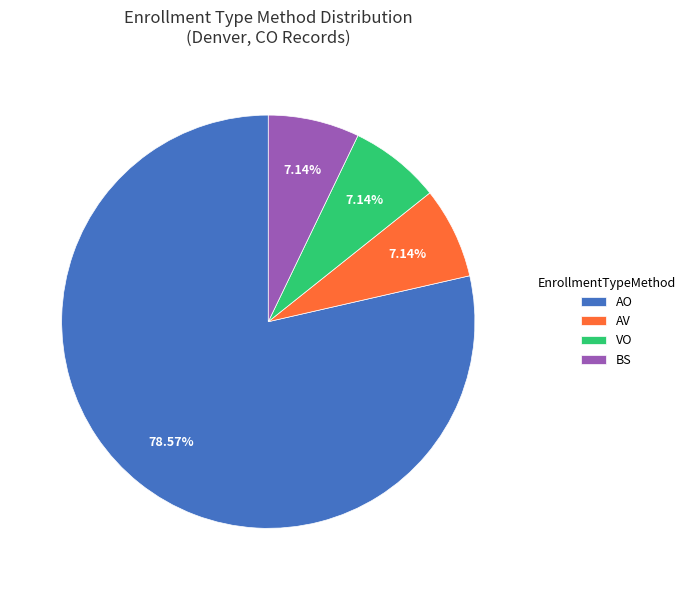

To the nearest percent, what portion does BS represent?

7%